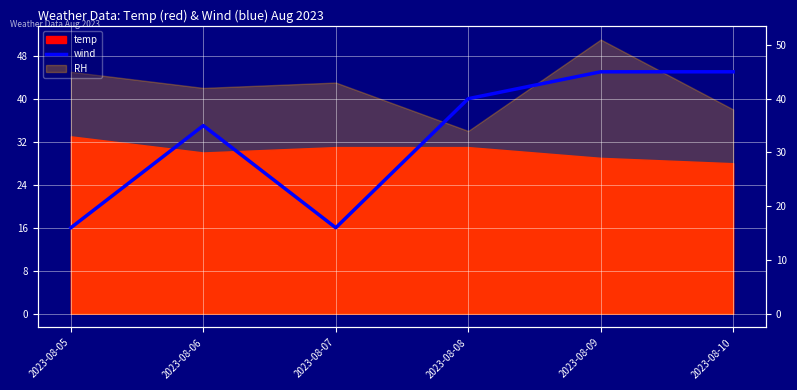

The chart shows a value of 24 at 2023-08-05. True or false?

False